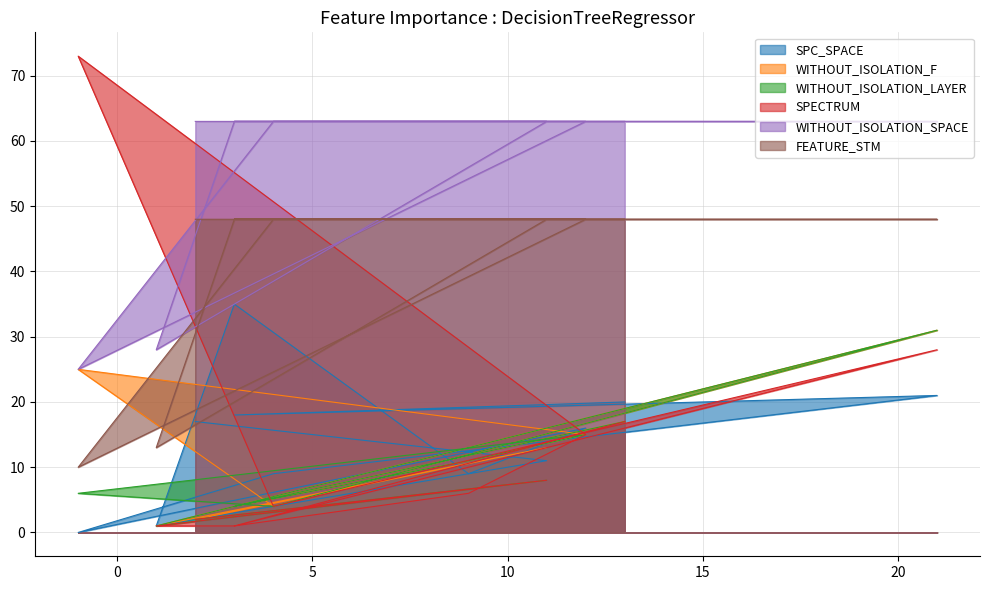

The value of SPC_SPACE at CreditWorthiness.Account.AOIS_1 is 0. True or false?

False